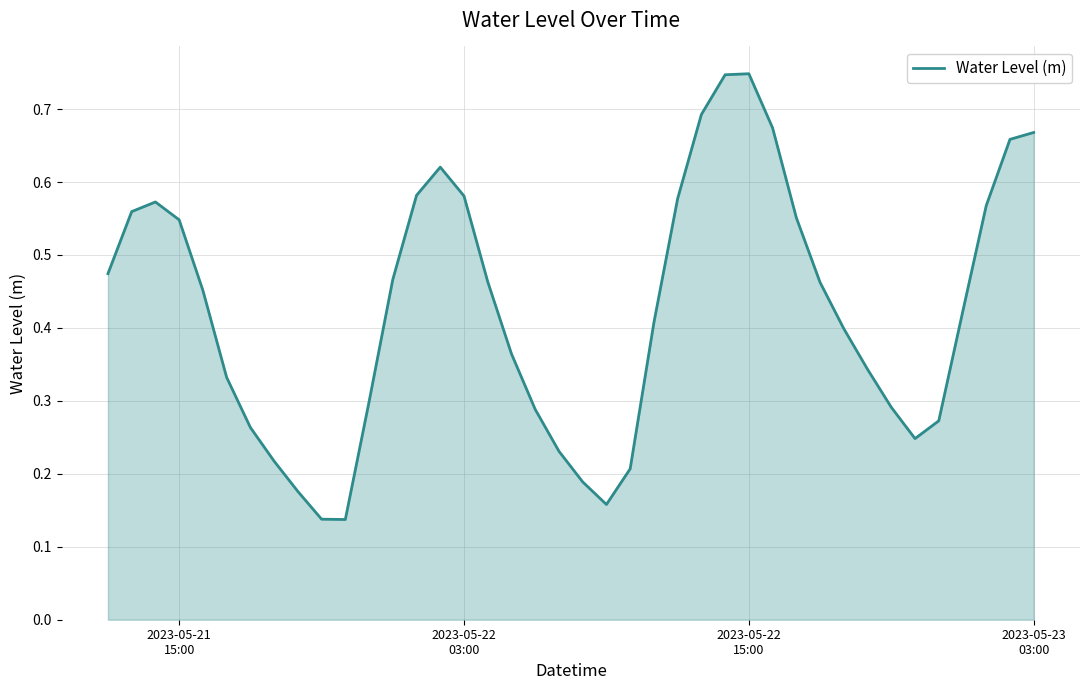

Reading left to right, extract all data points from this chart.

0.5	0.6	0.6	0.5	0.5	0.3	0.3	0.2	0.2	0.1	0.1	0.3	0.5	0.6	0.6	0.6	0.5	0.4	0.3	0.2	0.2	0.2	0.2	0.4	0.6	0.7	0.7	0.7	0.7	0.6	0.5	0.4	0.3	0.3	0.2	0.3	0.4	0.6	0.7	0.7